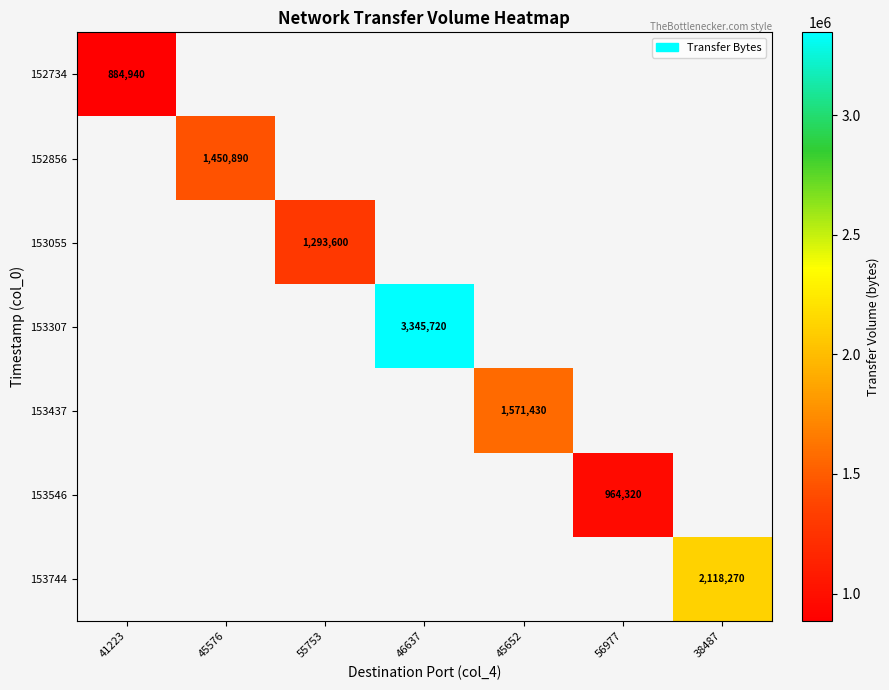

Is the value of 152856 at 46637 greater than the value of 153744 at 56977?

No